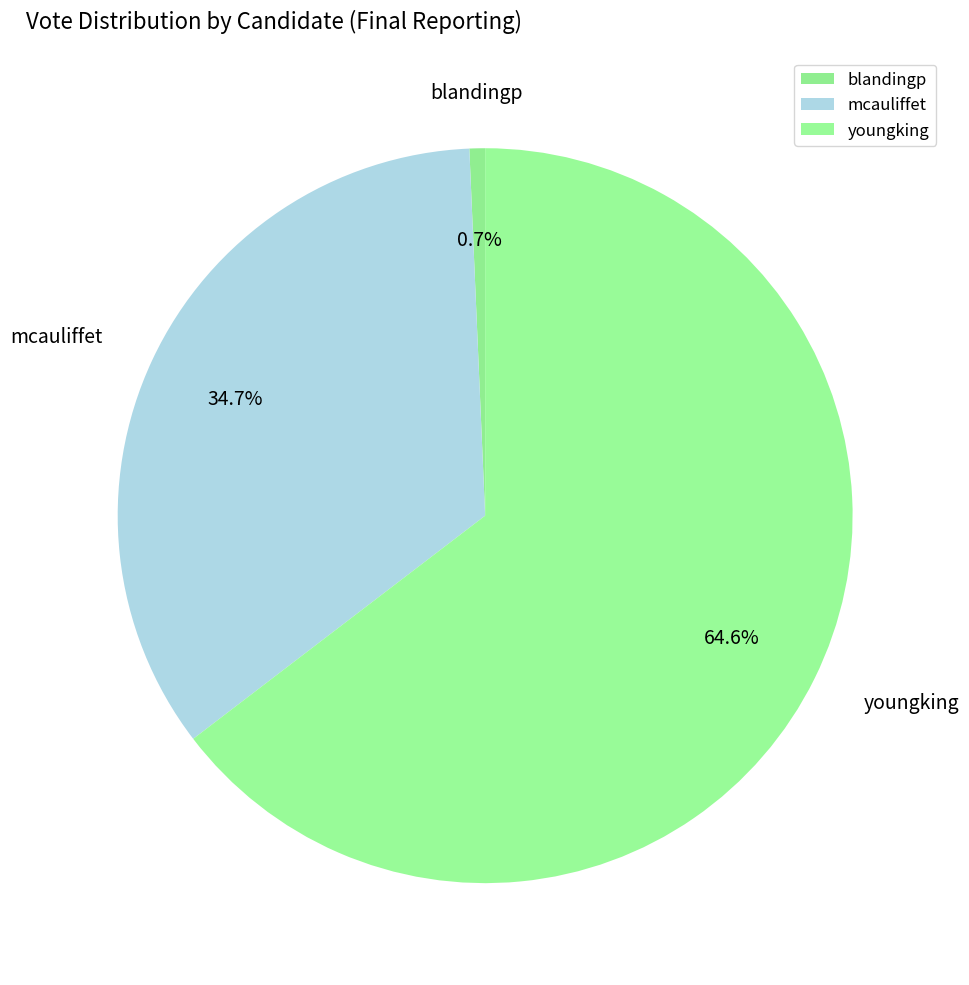

To the nearest percent, what portion does youngking represent?

65%